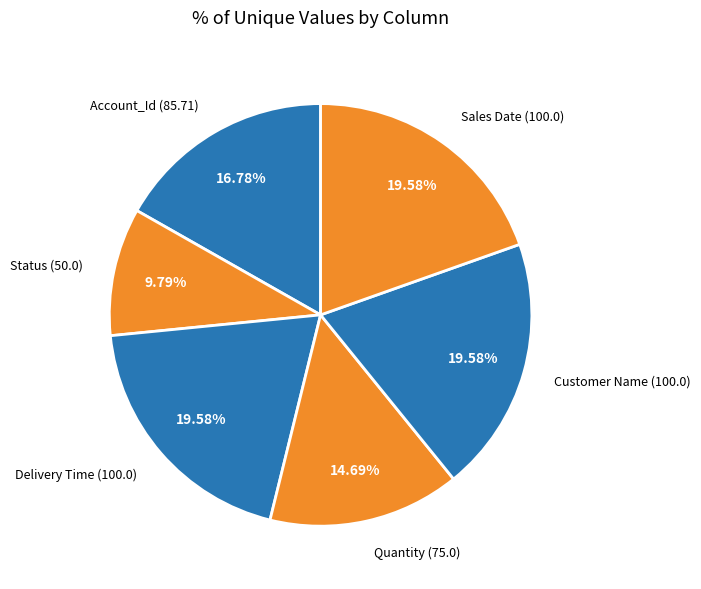

Which category has the smallest portion of the pie?

Status